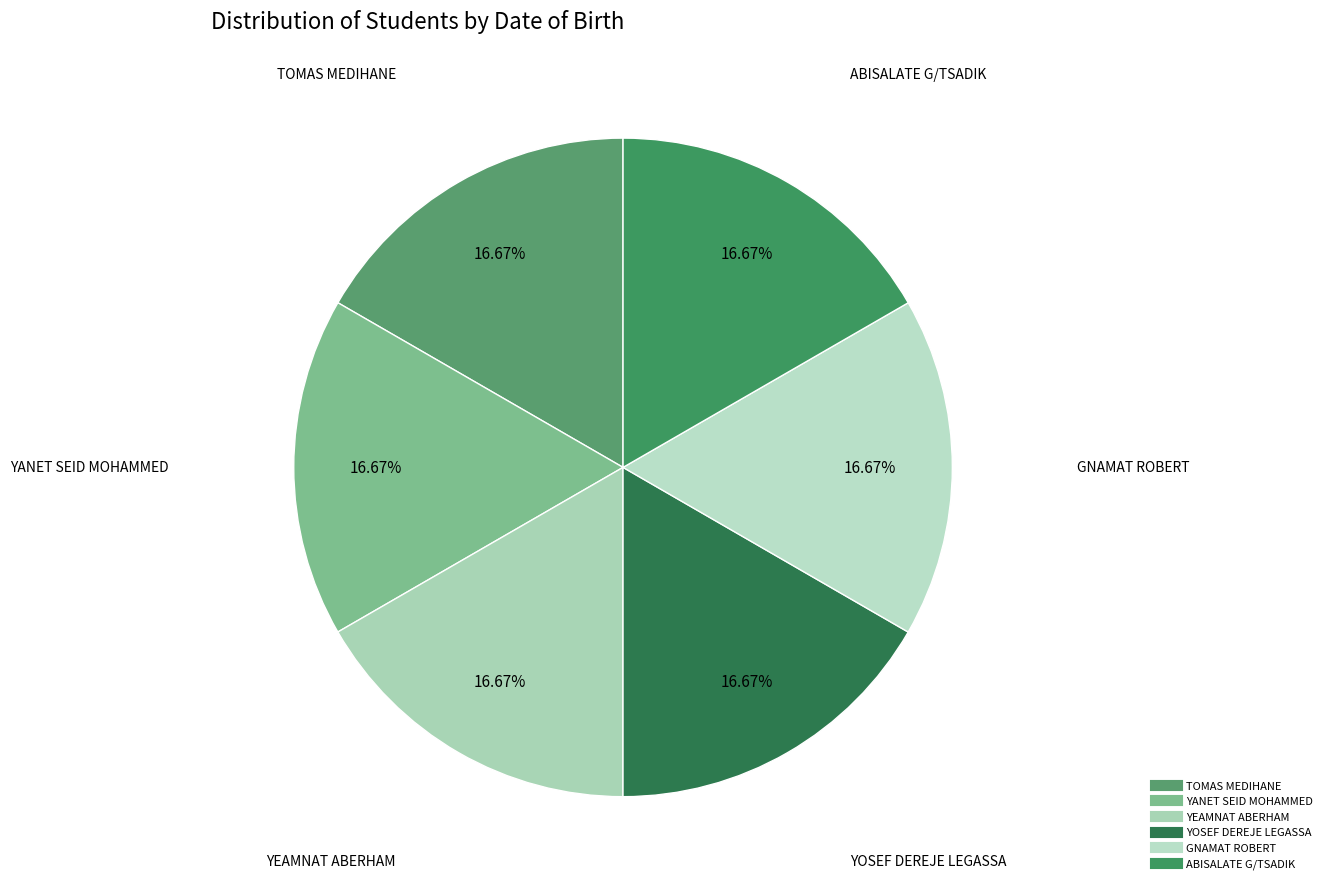

Is the sum of YANET SEID MOHAMMED and TOMAS MEDIHANE greater than half?

No